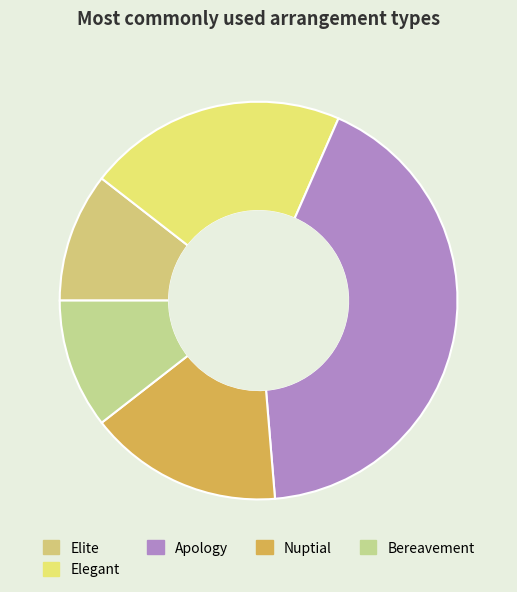

Count the number of slices in the pie.

5